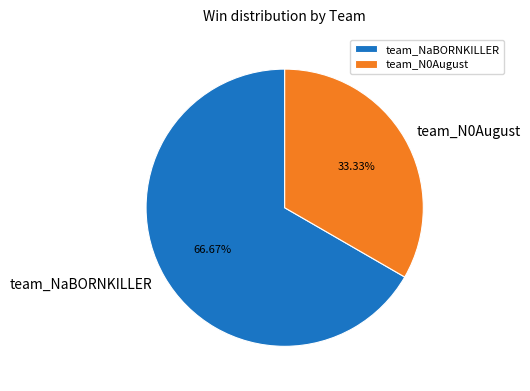

What is the largest slice in the pie chart?

team_NaBORNKILLER